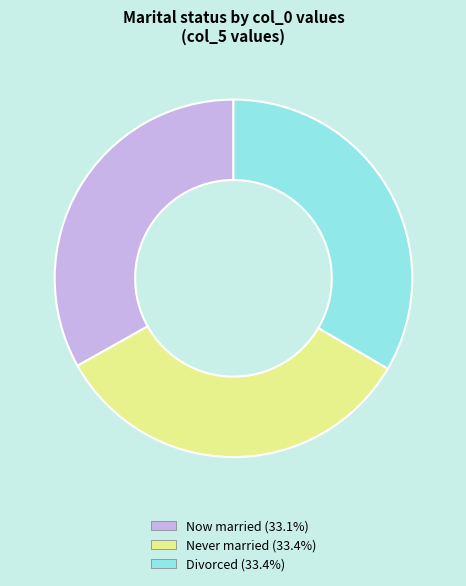

How many segments does this pie chart have?

3